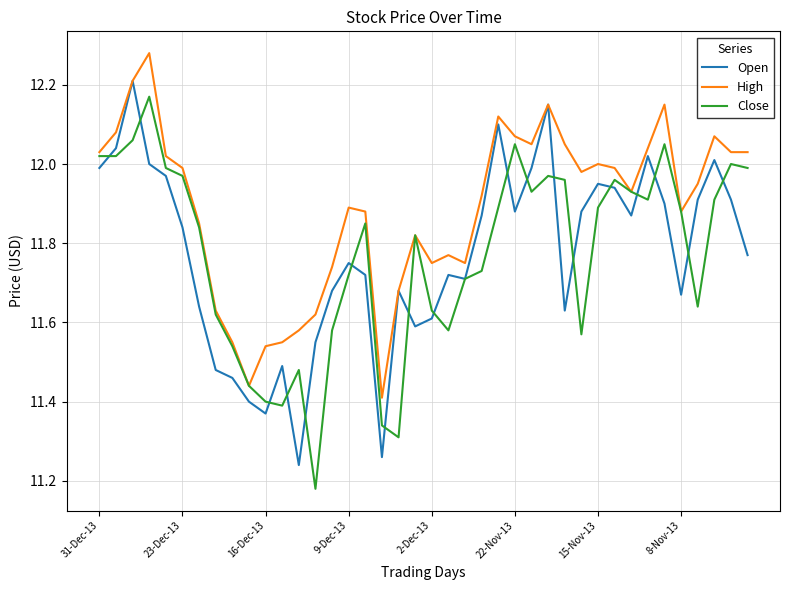

Which series ends up on top after the final intersection of Open and Close?

Close